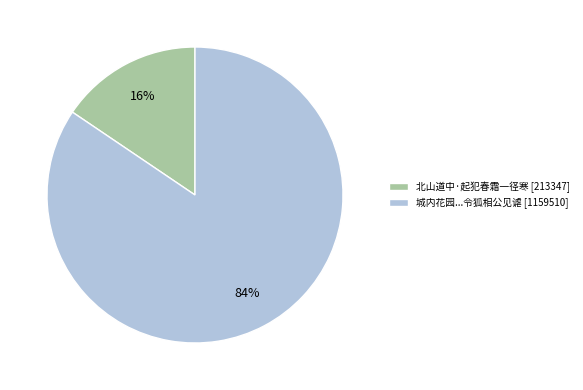

Is there any slice that represents more than half of the pie?

Yes